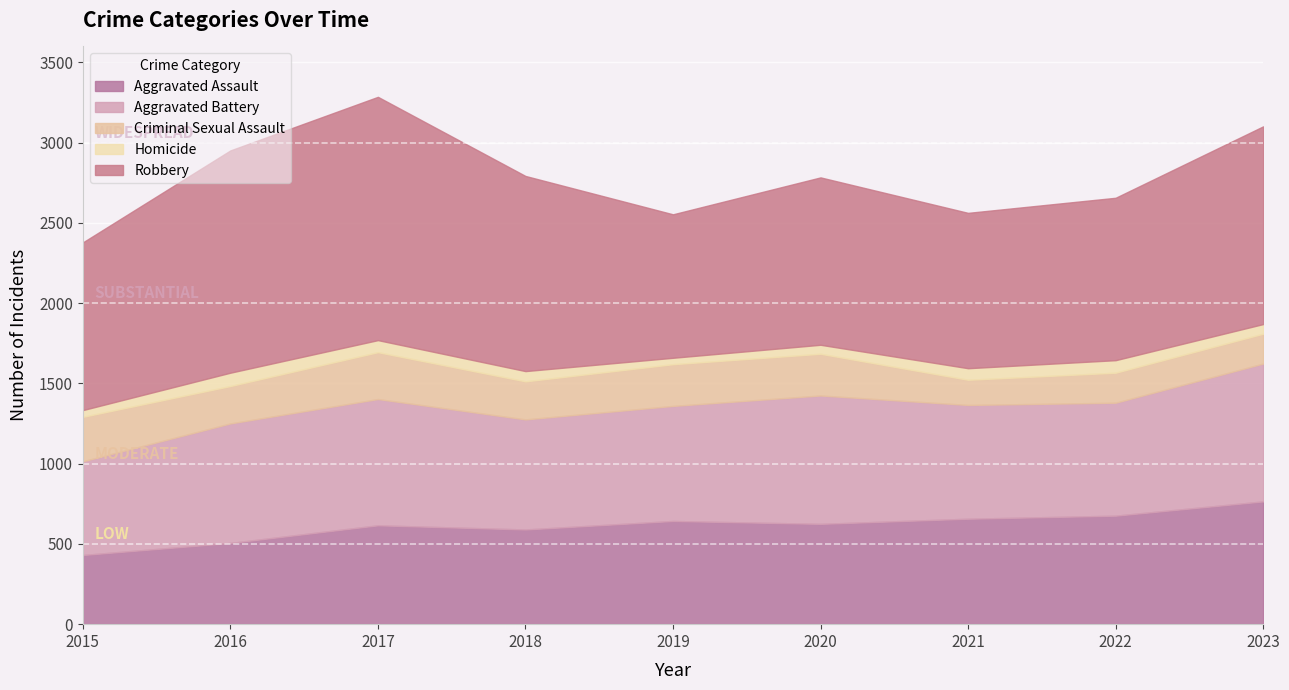

What is the spread (max minus min) of values at 2020?

987